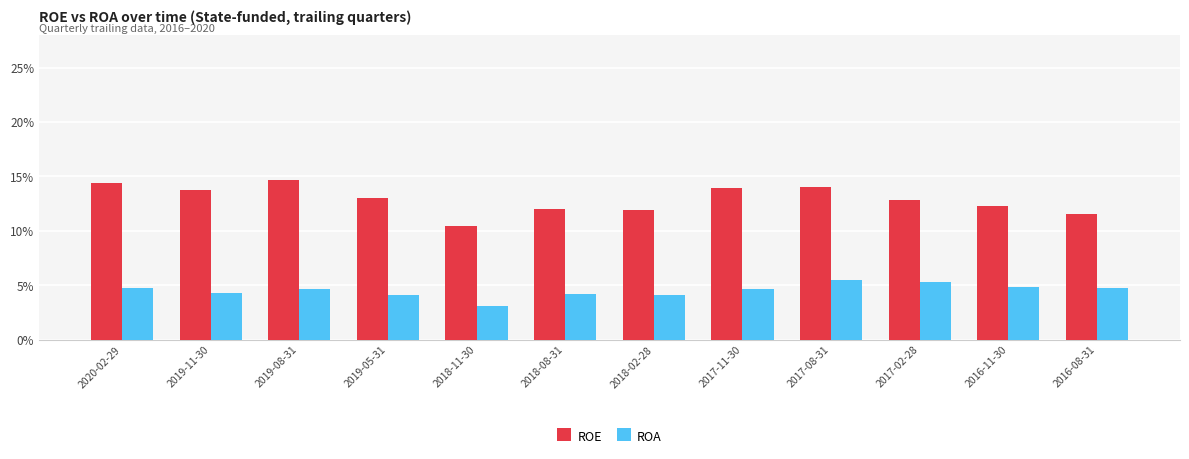

Which series changed the most between 2018-11-30 and 2018-02-28?

ROE